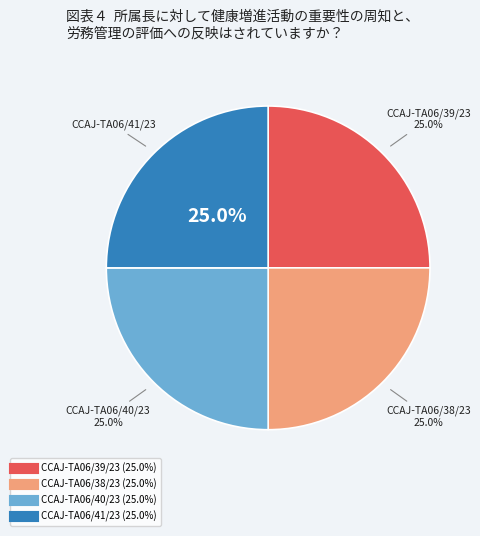

How many slices are in this pie chart?

4